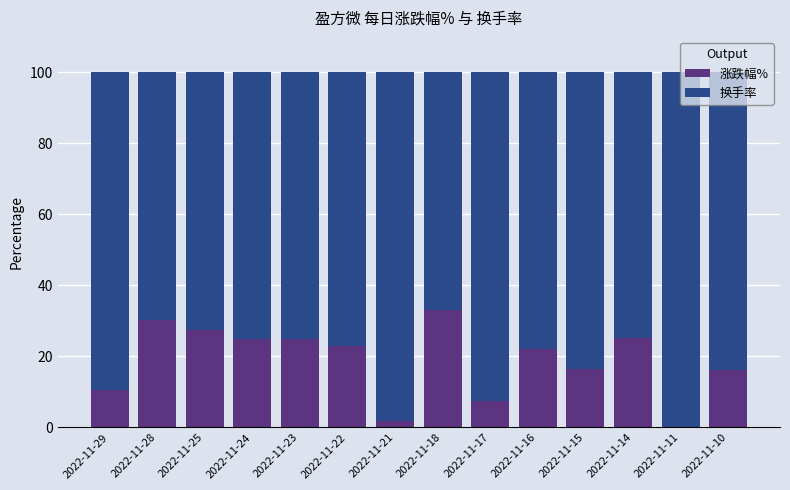

The 涨跌幅% series shows 16.1 at 2022-11-10. True or false?

True